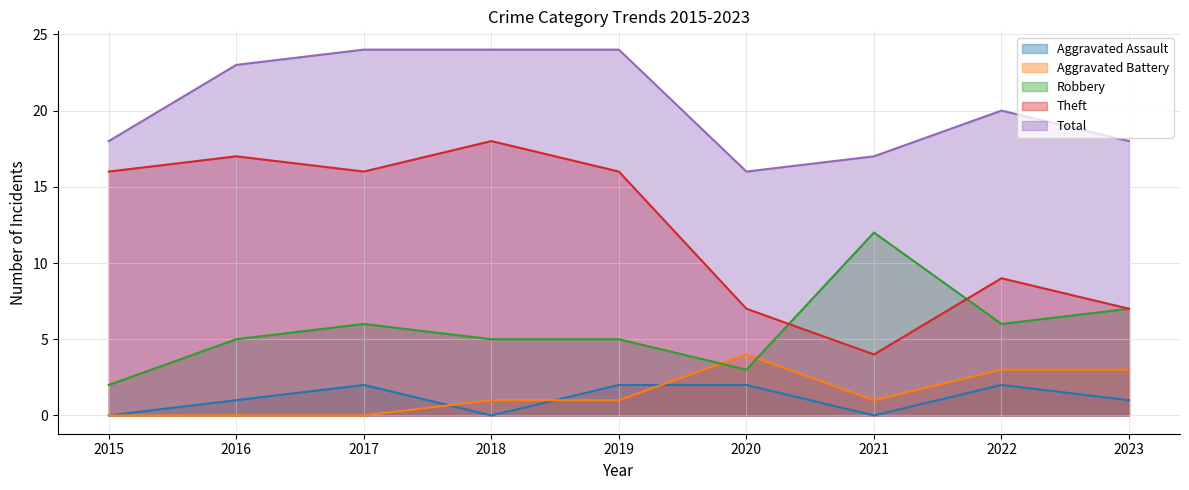

What is the average value of the Total series?

20